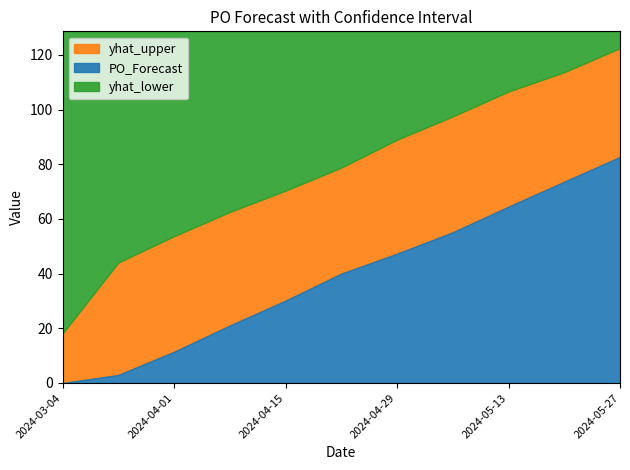

What are all the series names shown in the legend?

yhat_upper, PO_Forecast, yhat_lower